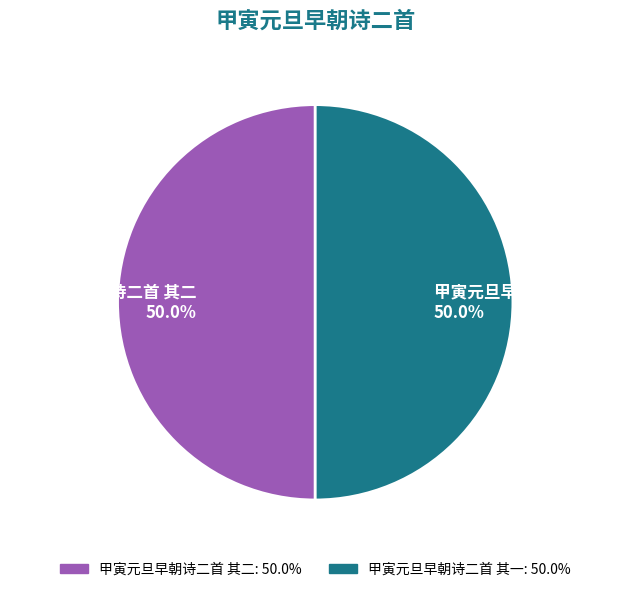

What portion of the pie excludes 甲寅元旦早朝诗二首 其二?

50.0%